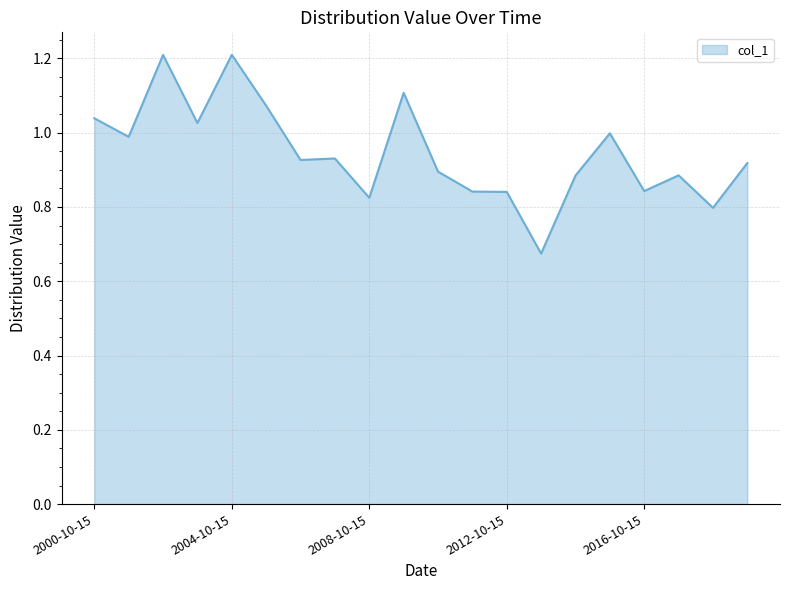

What is the greatest value displayed?

1.2